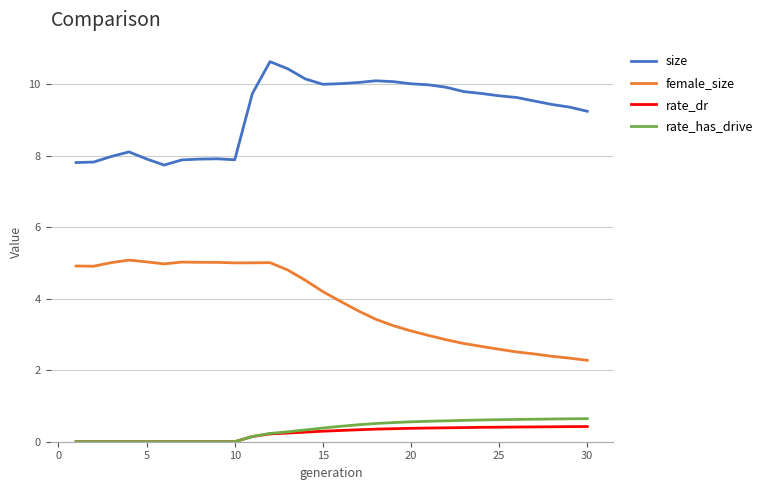

Which series has the largest total across all categories?

size